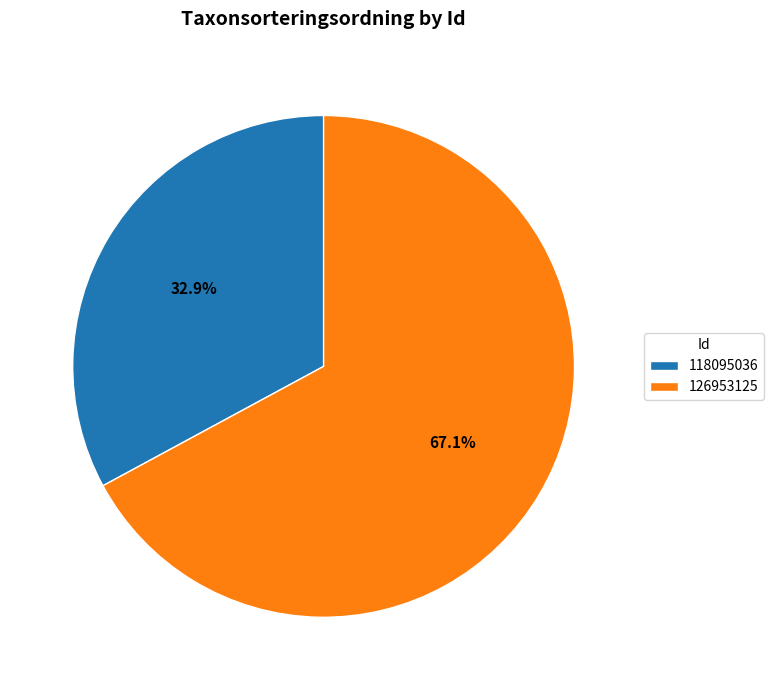

True or false: 118095036 accounts for 19% of the total.

False